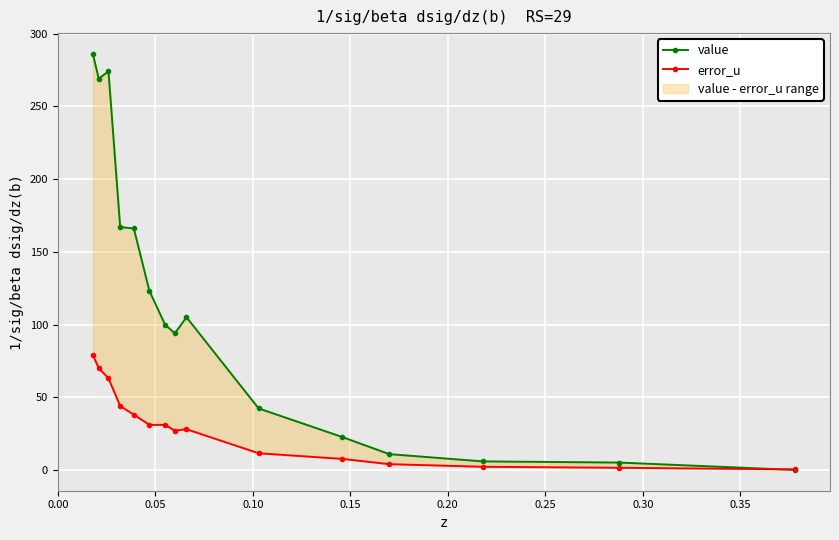

What is the difference between the maximum and second lowest values in the error_u series?

77.5